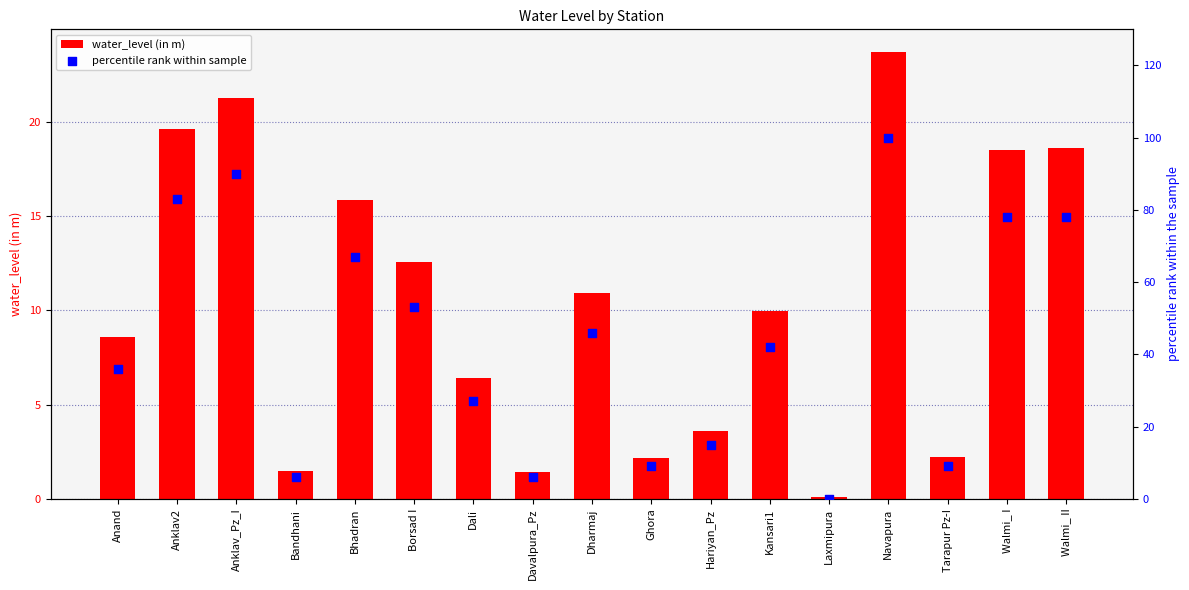

At which category is the sum across all series the highest?

Navapura